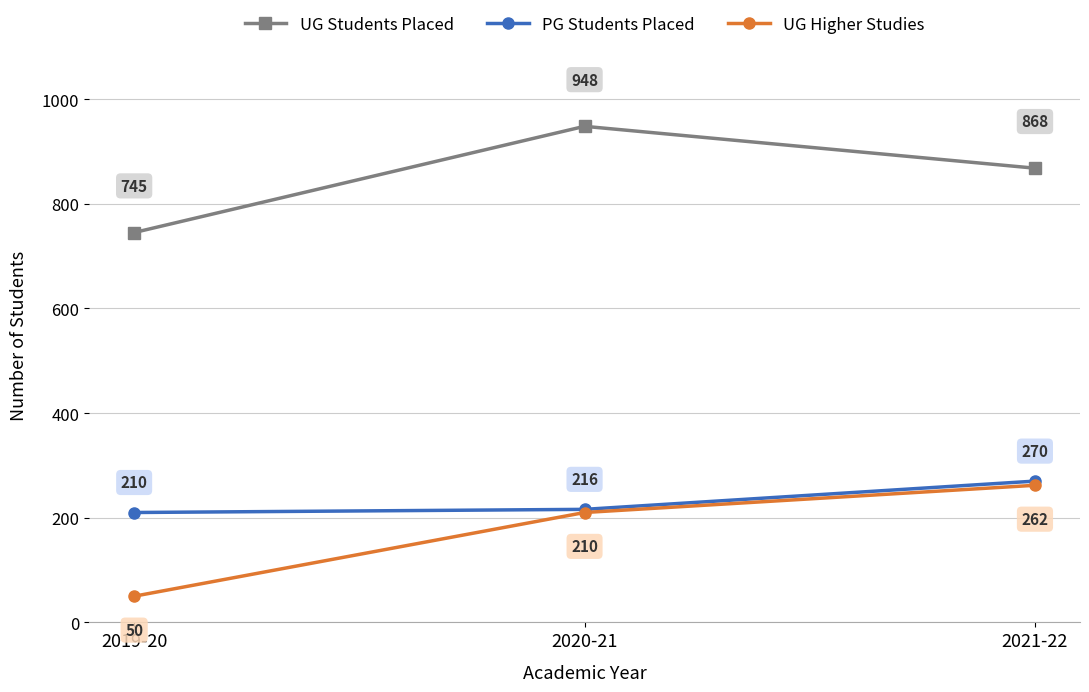

Does the chart have visible grid lines?

Yes